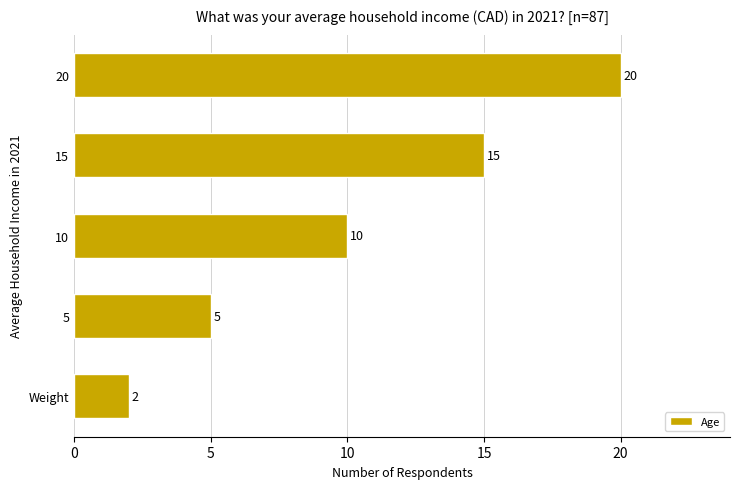

Where is the data nearest to the value 11?

10